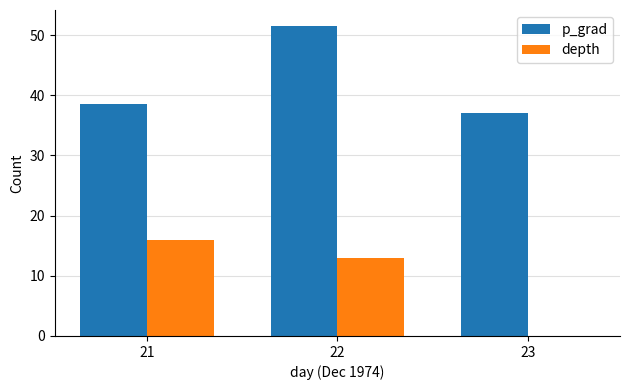

At which category is the sum across all series the highest?

22